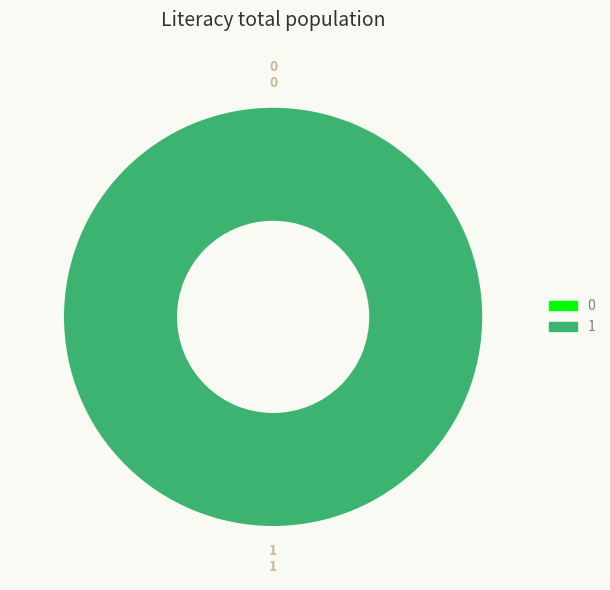

Which slice represents more than half of the pie?

1